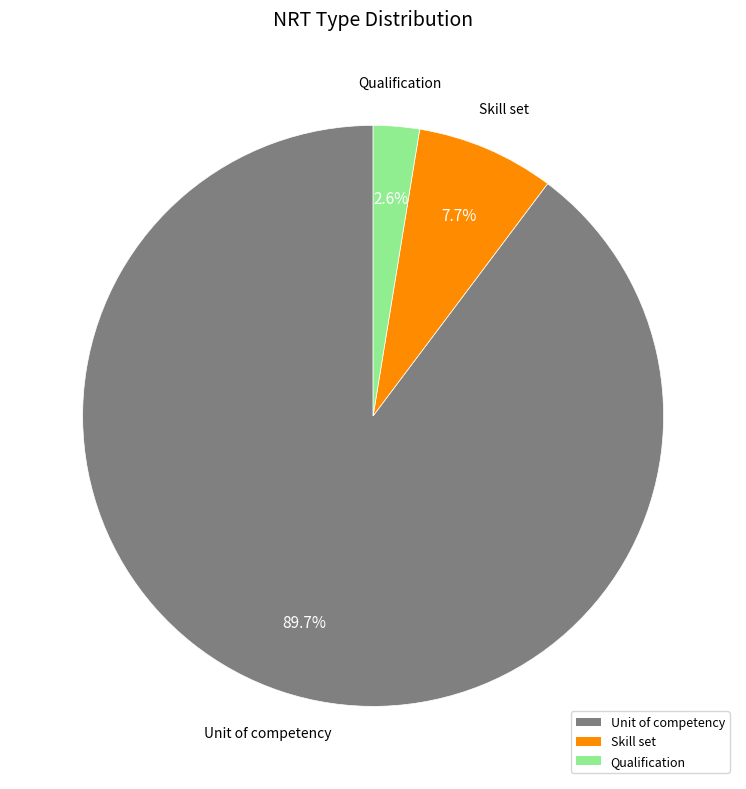

How many slices are in this pie chart?

3